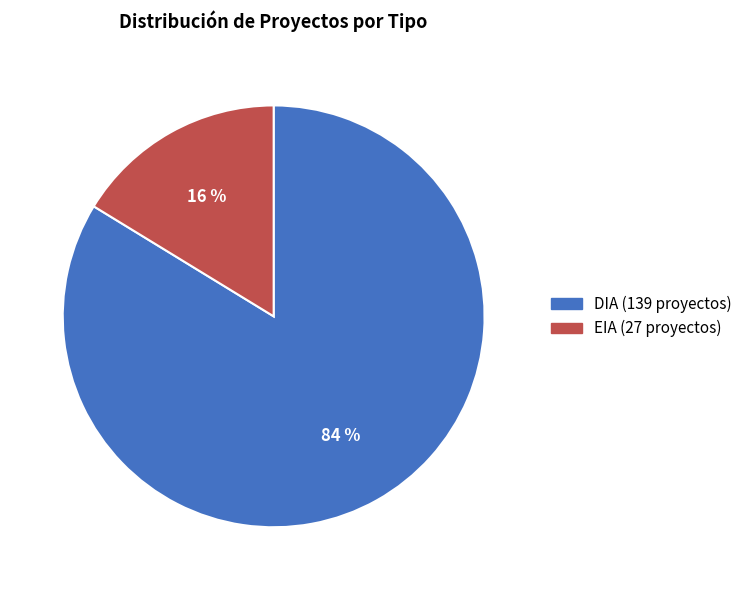

Which has a higher value, EIA or DIA?

DIA